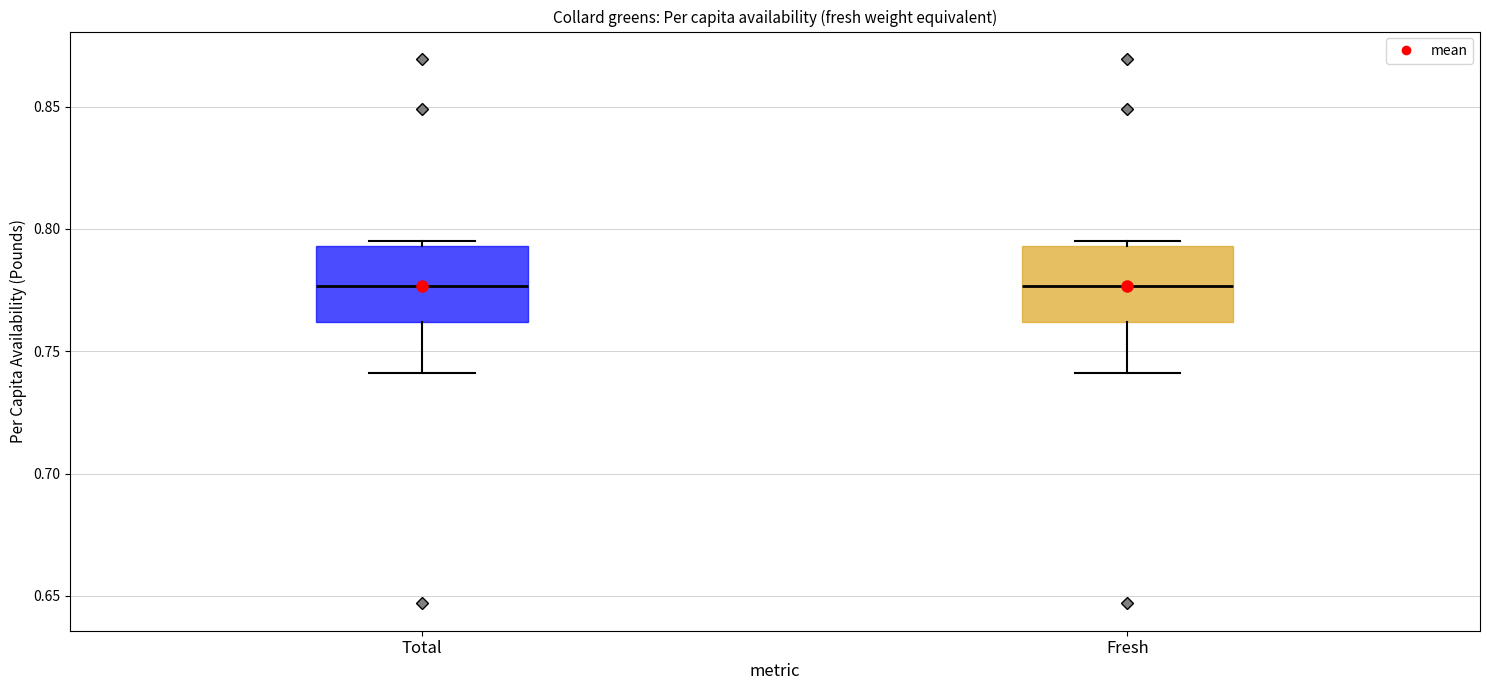

Reading left to right, read every box against the y-axis: the position of its median line, the range the box covers, and the ends of its whiskers. The values are not printed on the chart, so give them approximately, as read against the axis.

Total: median 0.775, box 0.760 to 0.795, whiskers 0.740 to 0.795 (just above the box's upper edge)
Fresh: median 0.775, box 0.760 to 0.795, whiskers 0.740 to 0.795 (just above the box's upper edge)